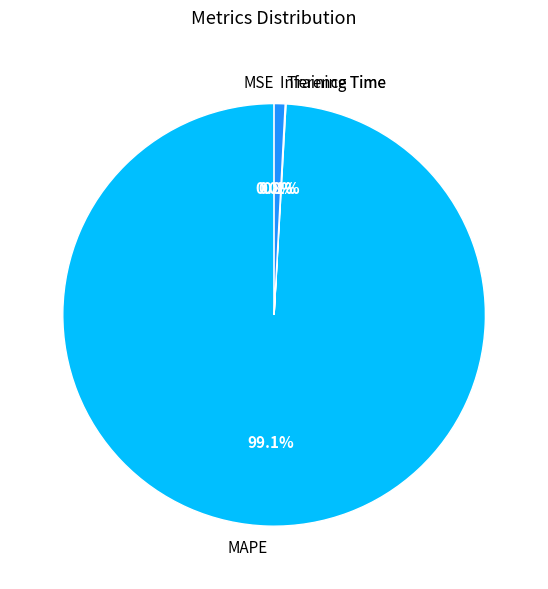

What is the total percentage of Inference Time and MAPE?

99.9%